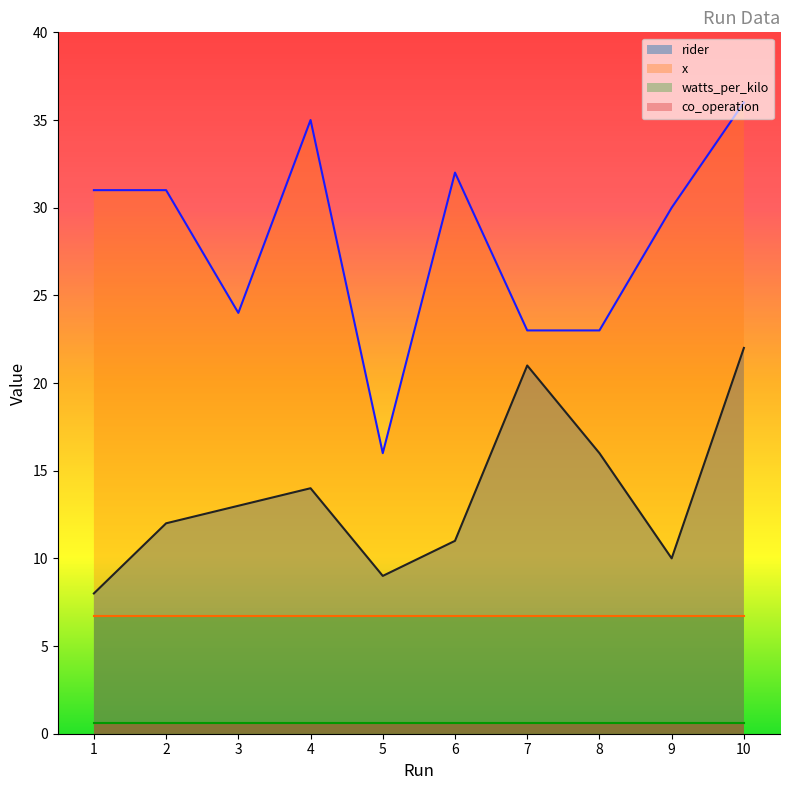

What is the difference between the second highest and minimum values in the x series?

19.0